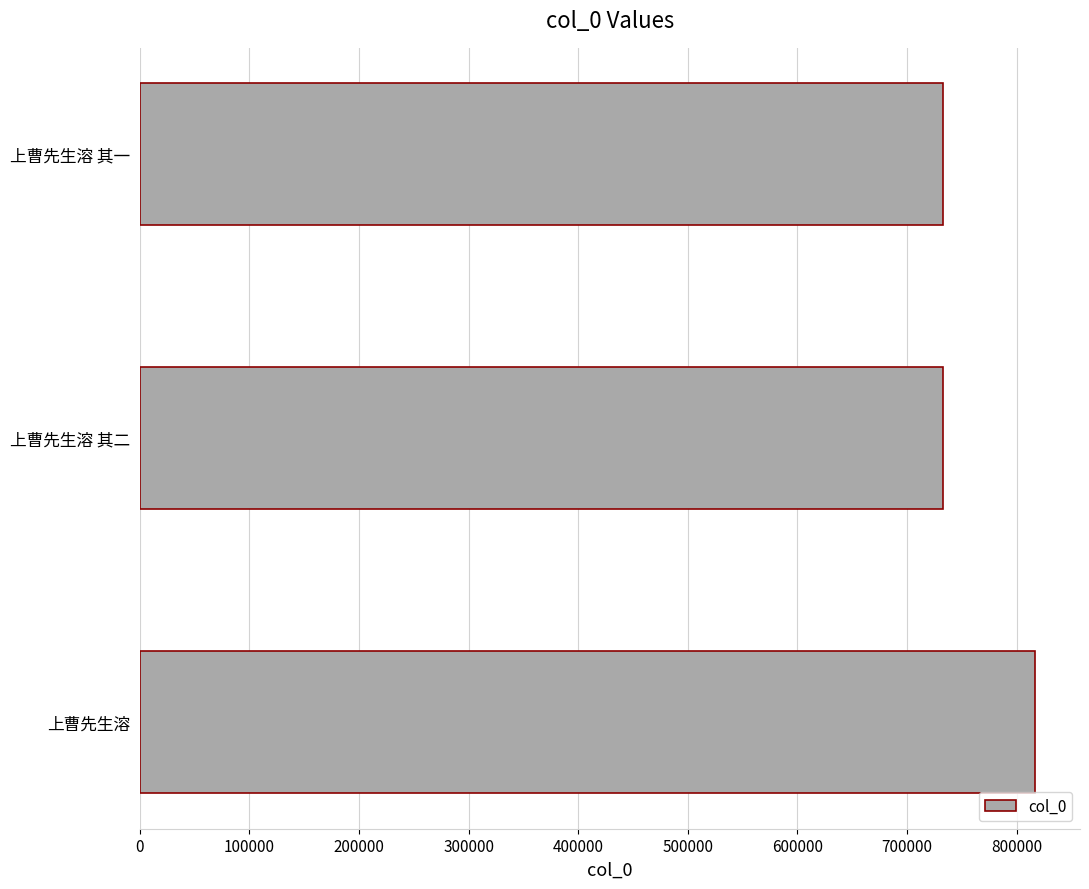

True or false: the data shows 732543 at 上曹先生溶 其一.

True